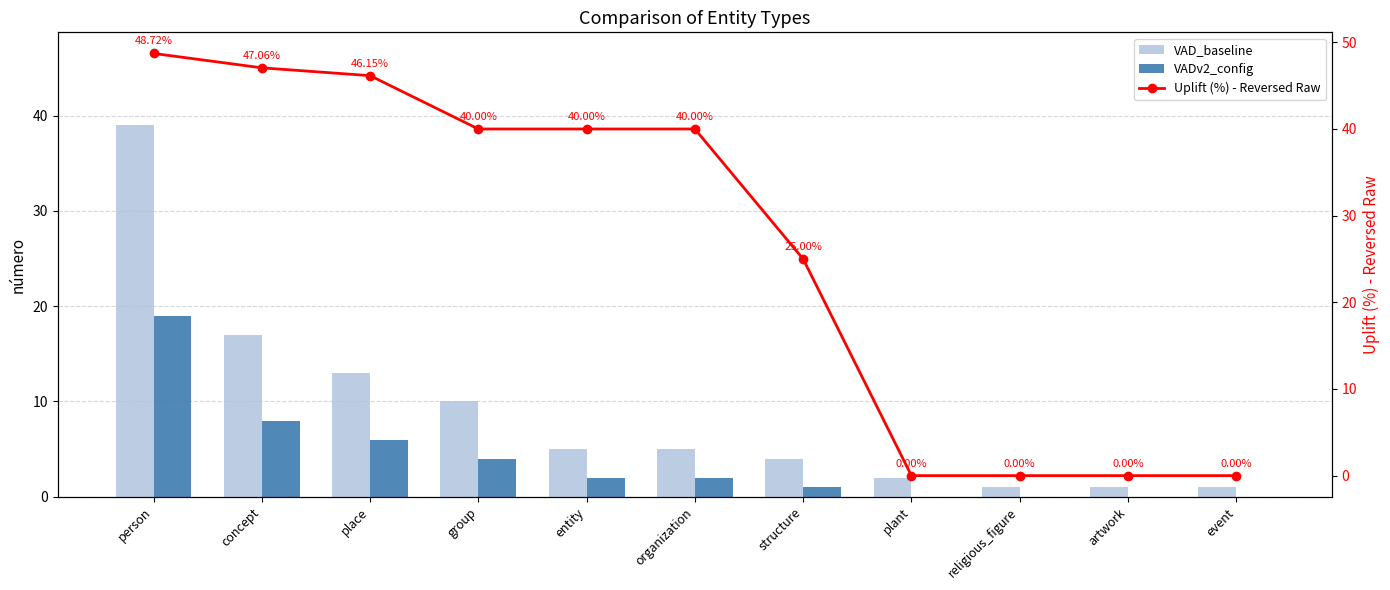

Rank the categories by VADv2_config value from highest to lowest.

person, concept, place, group, entity, organization, structure, plant, religious_figure, artwork, event